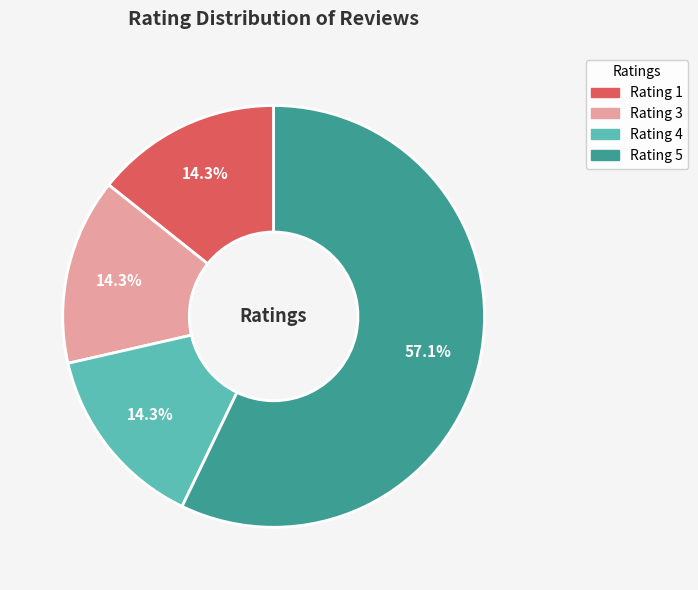

Is there a majority slice in this chart?

Yes